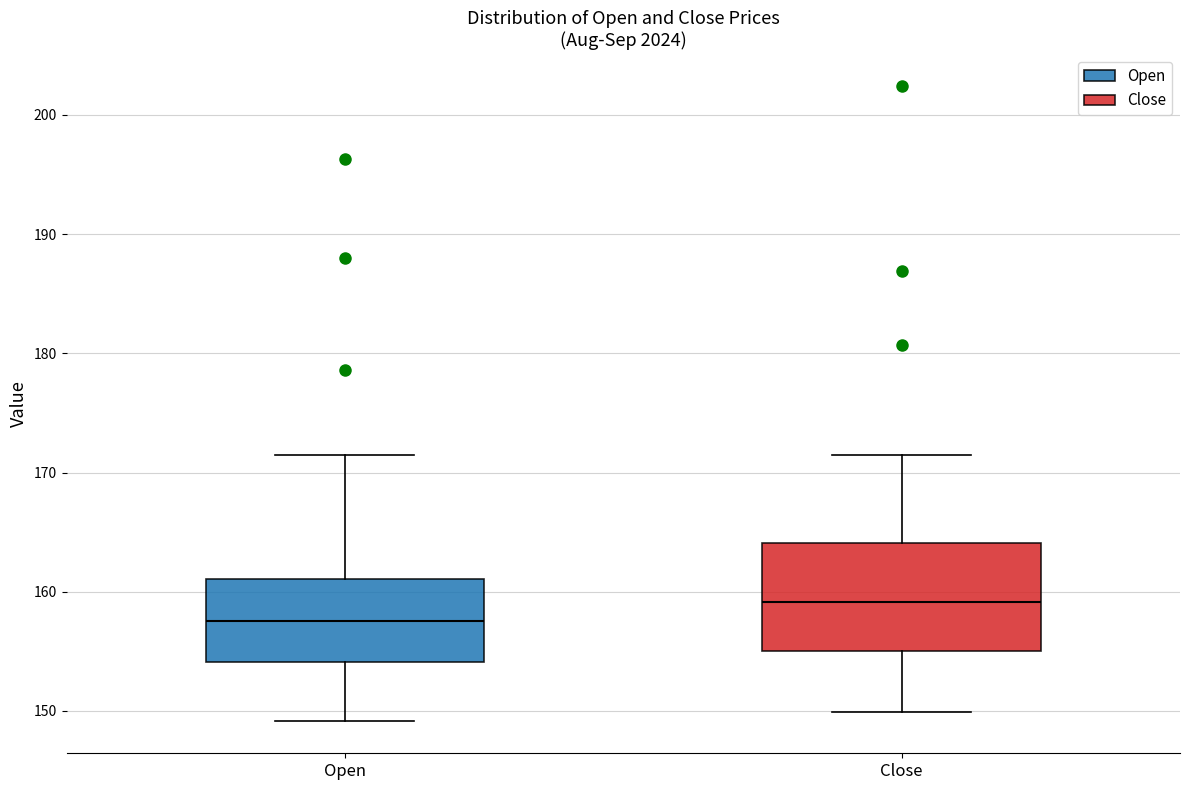

Where is the upper edge of the box for Open on the y-axis? The values are not printed on the chart, so give them approximately, as read against the axis.

161